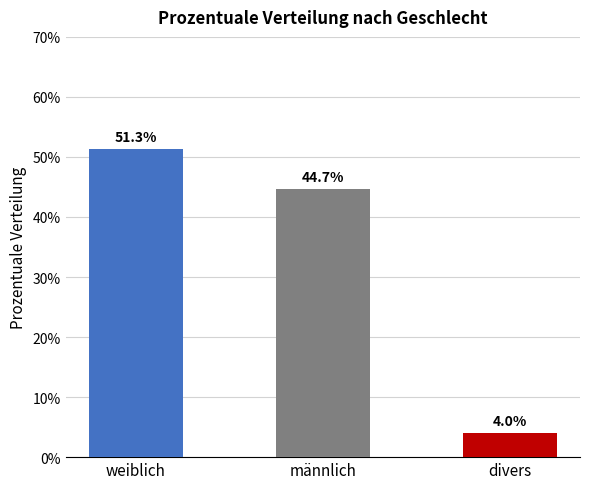

How many bars are there in total?

3